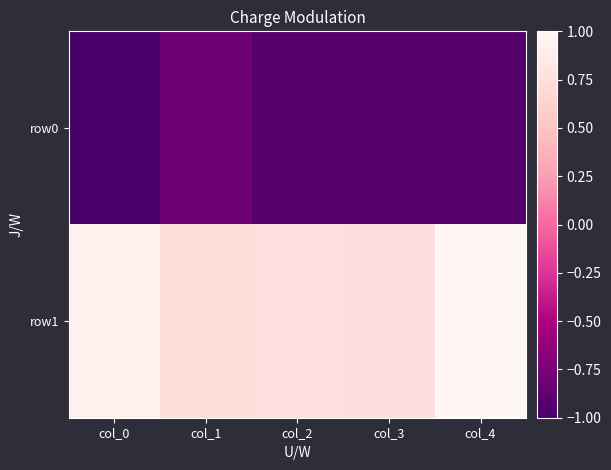

At how many categories does at least one series exceed 0?

5